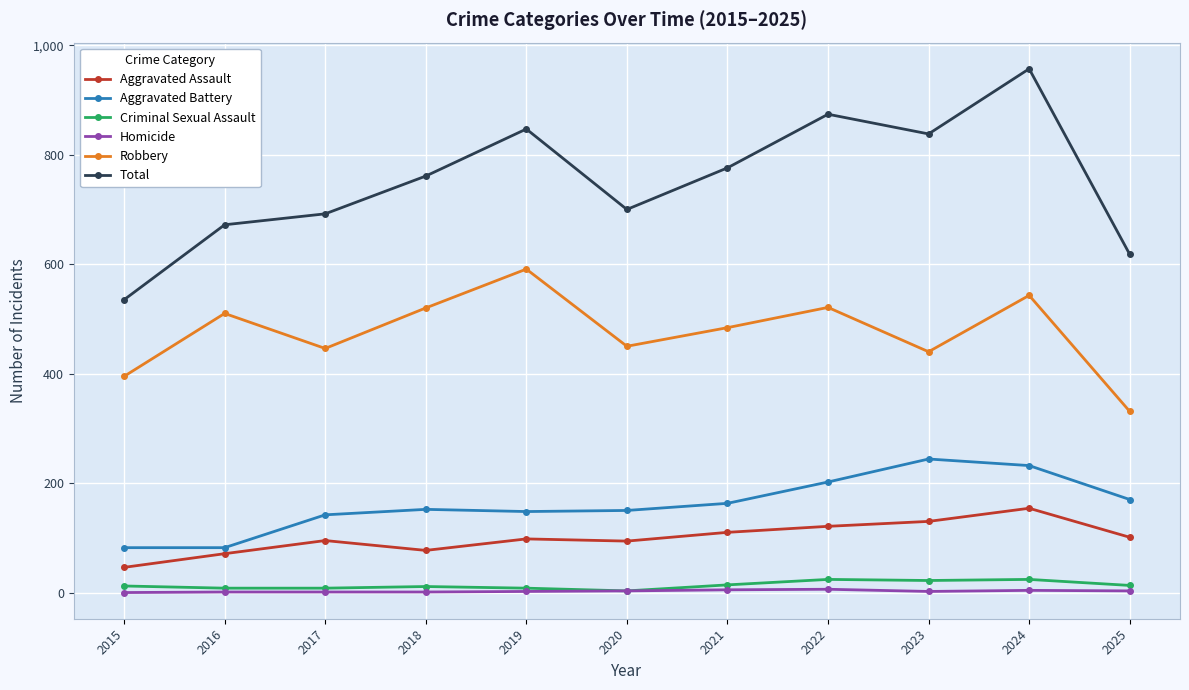

Which series changed the most between 2015 and 2016?

Total